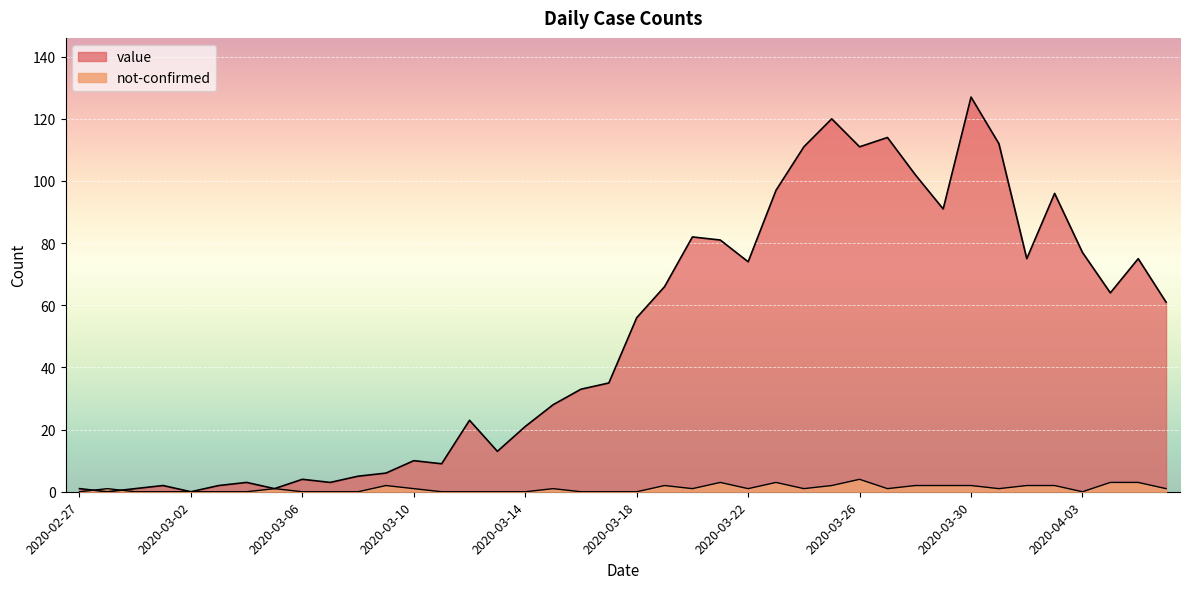

Which has a higher value, 2020-04-06 or 2020-04-03?

2020-04-03